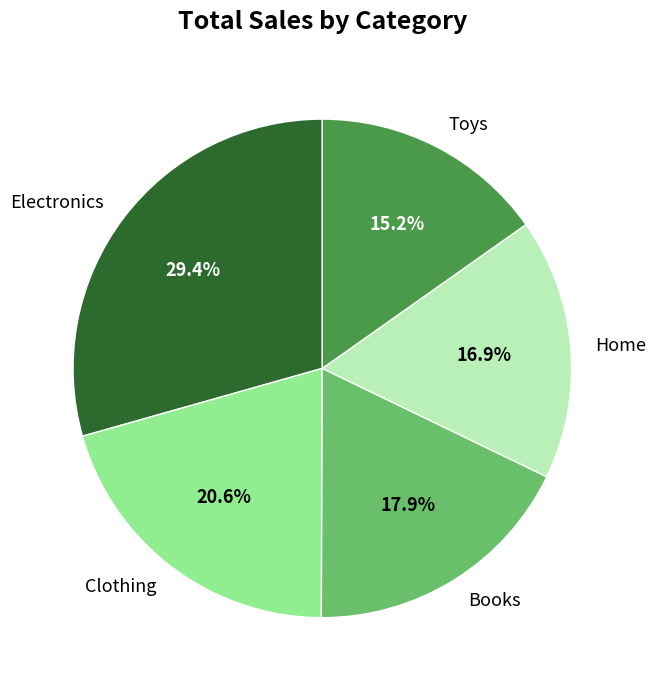

To the nearest percent, what percentage of the pie is Toys?

15%